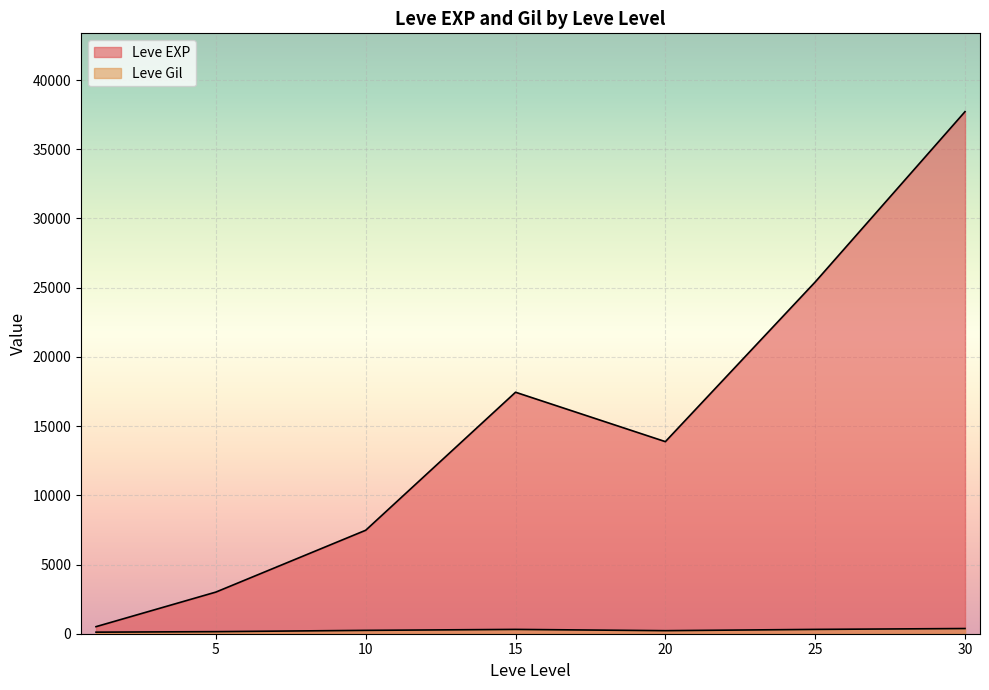

At which category does the chart reach its minimum across all series?

1